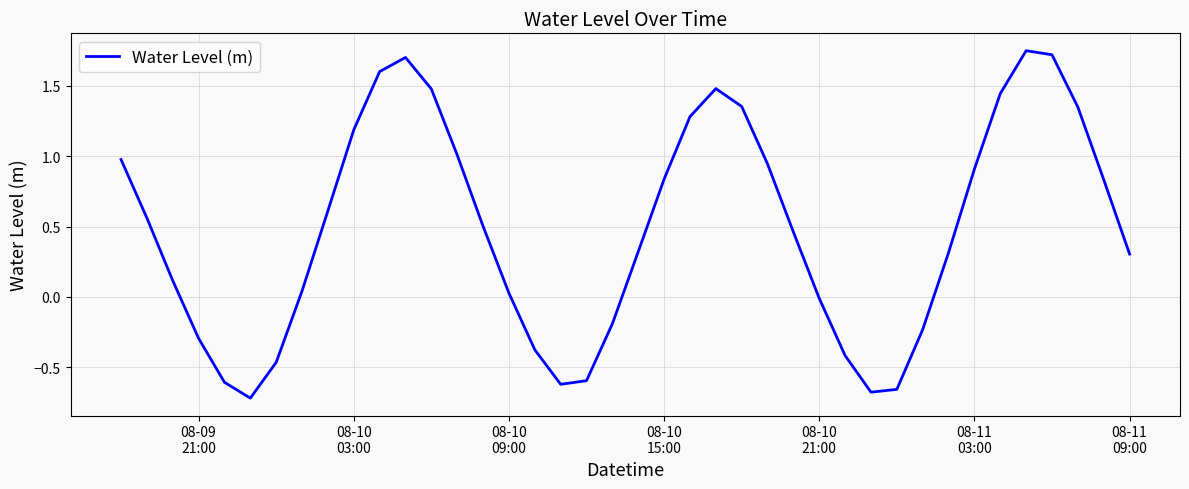

What is the difference between the maximum and minimum values?

2.5